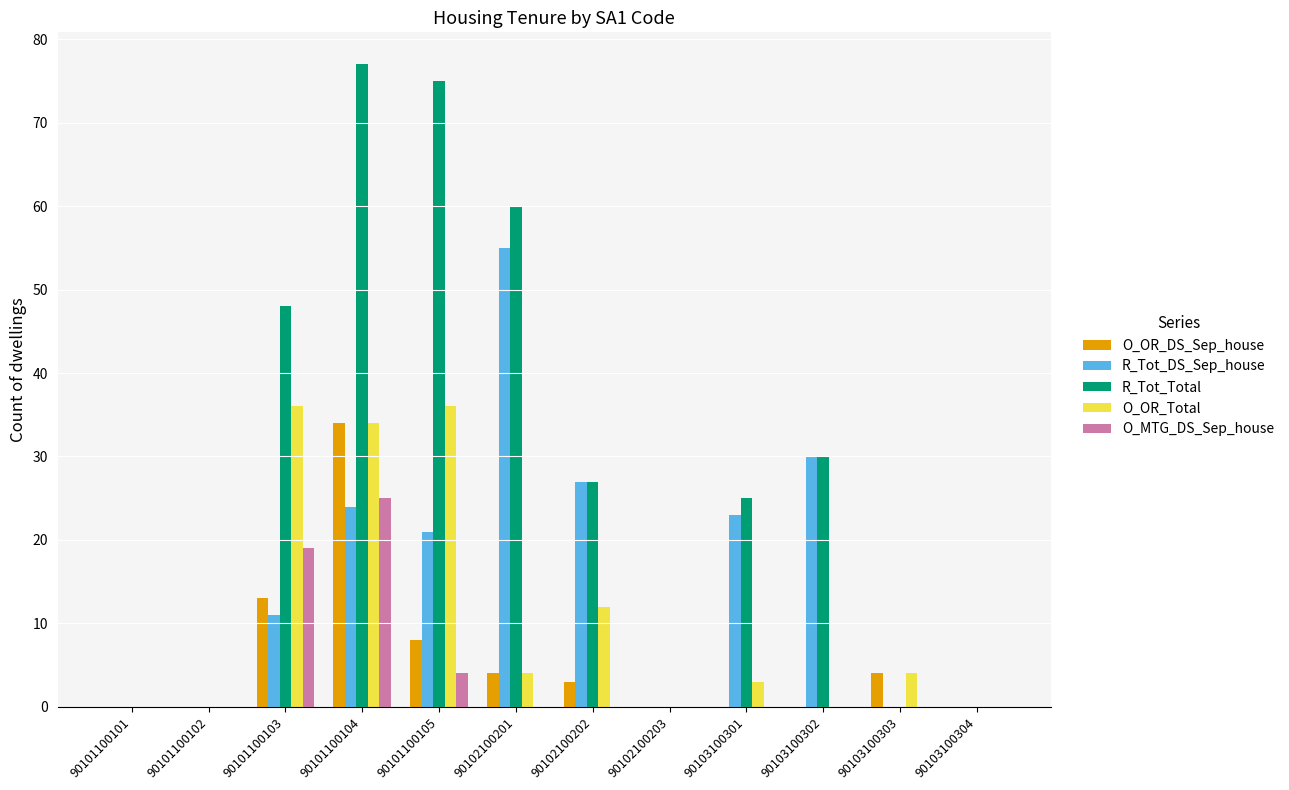

Count the number of categories in the chart.

12